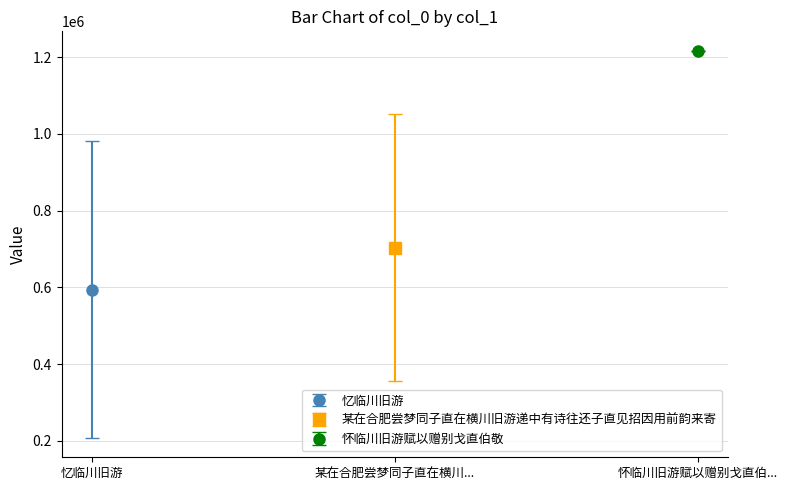

Which label corresponds to the largest value in the chart?

怀临川旧游赋以赠别戈直伯敬